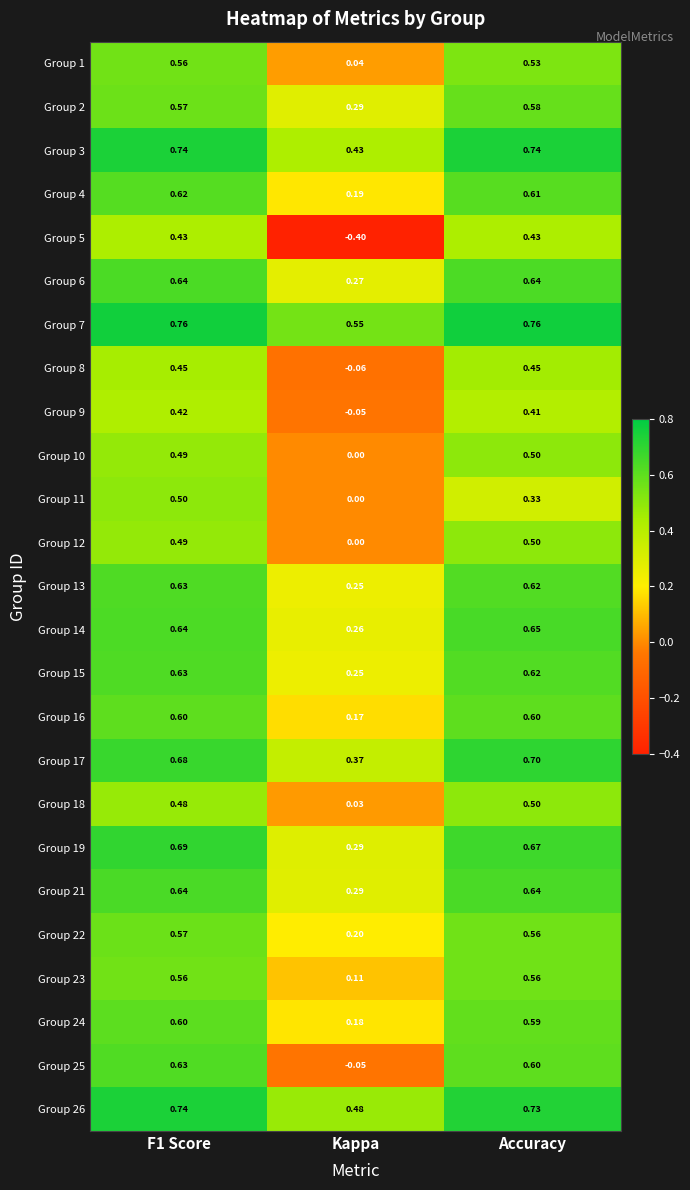

Is the value of Group 1 at Accuracy greater than the value of Group 14 at Kappa?

Yes